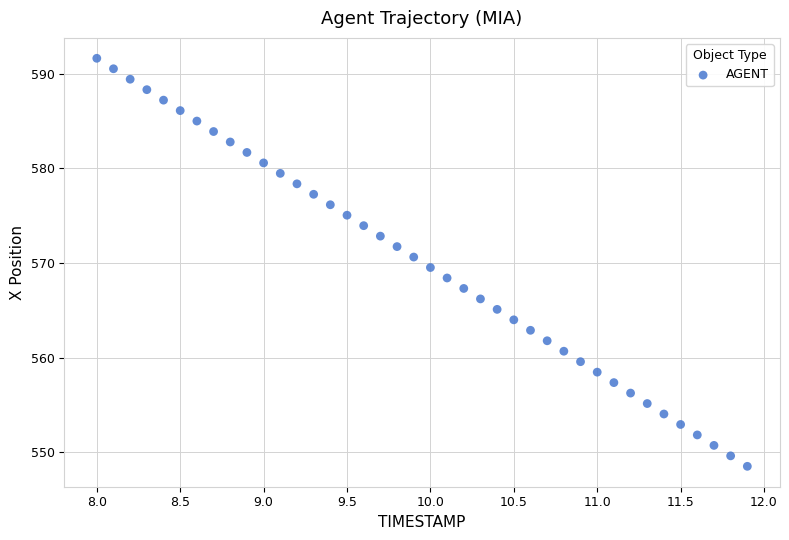

What is the range of Y values (max minus min)?

43.1